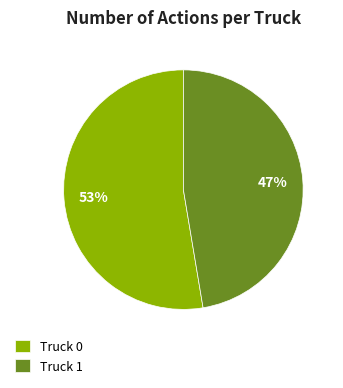

How many slices are in this pie chart?

2